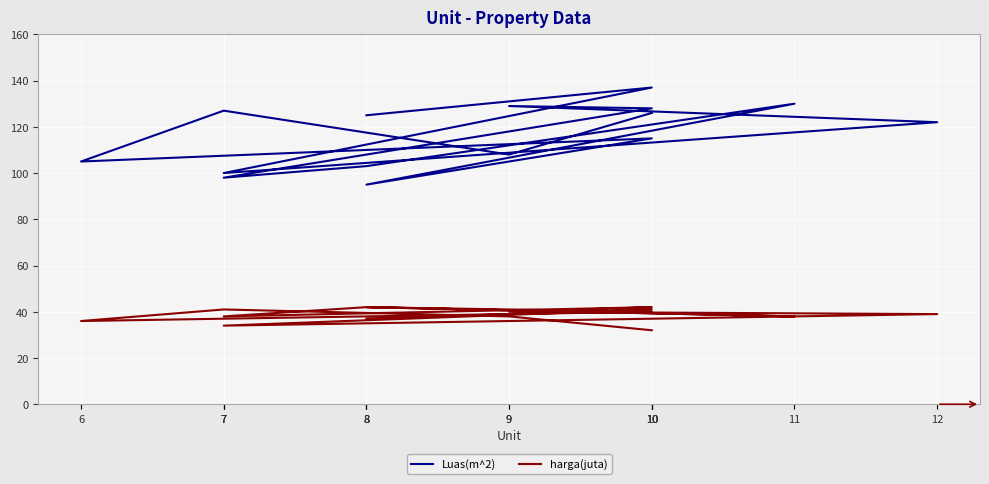

At which label is harga(juta) closest to 37?

8